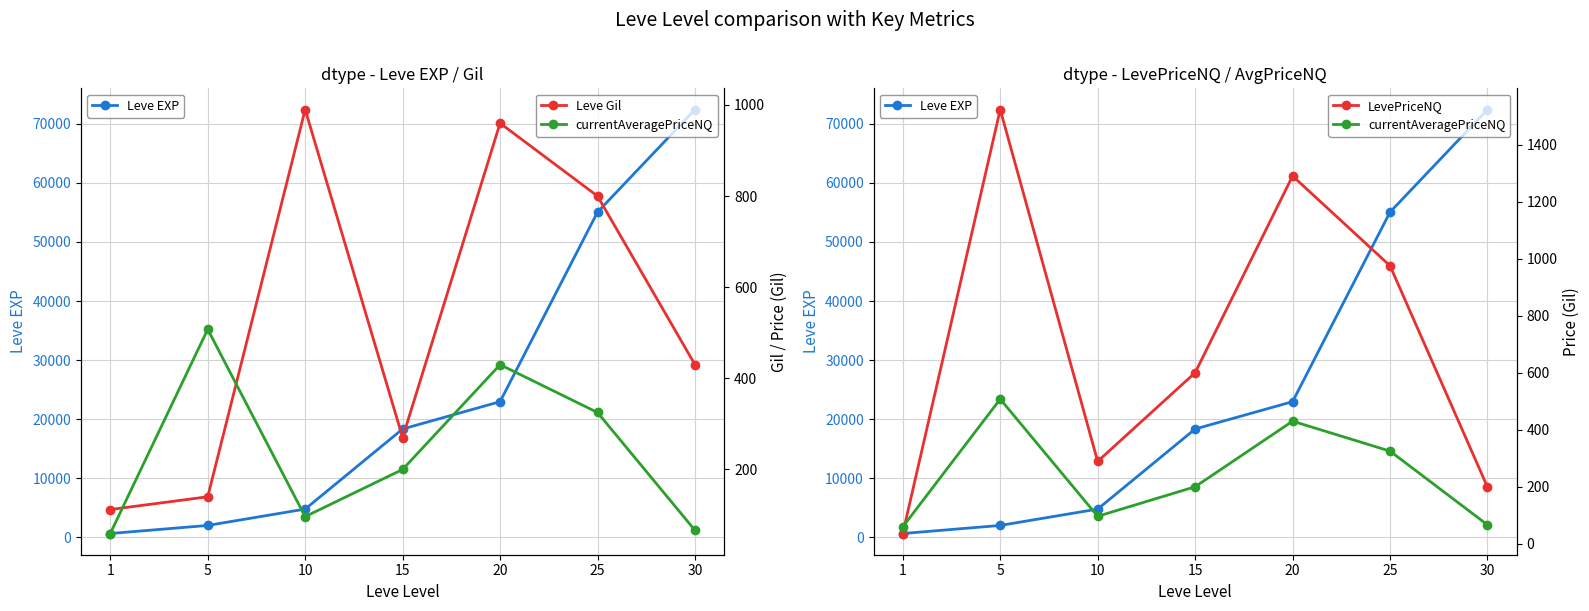

At which category does Leve Gil reach its first local valley?

15